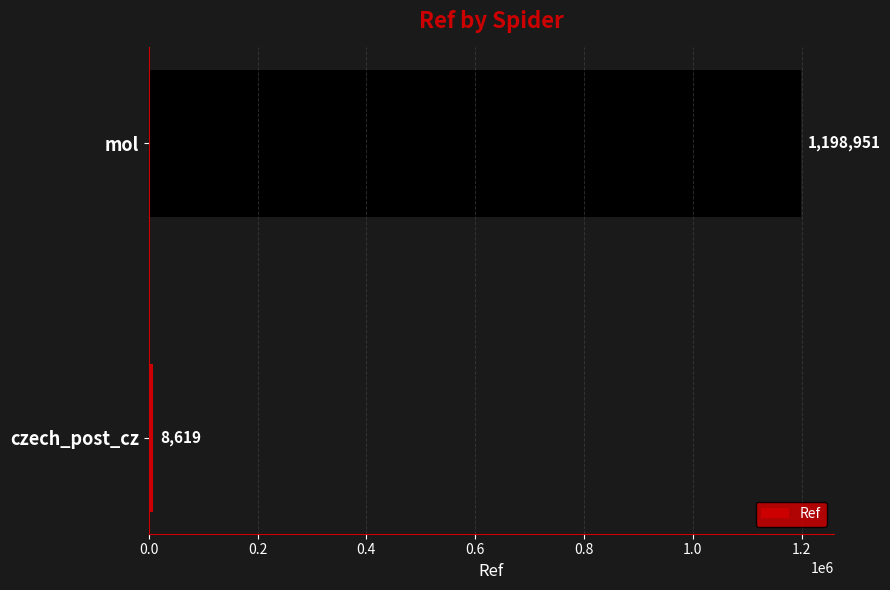

Are the bars horizontal?

Yes